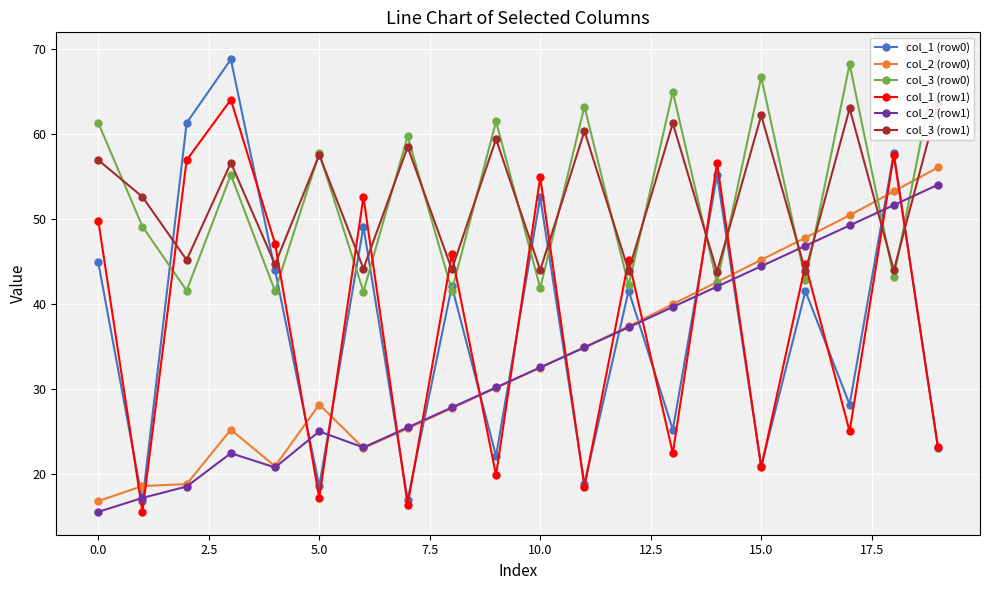

True or false: col_3 (row0) has more than 1 points higher than both neighbors.

True